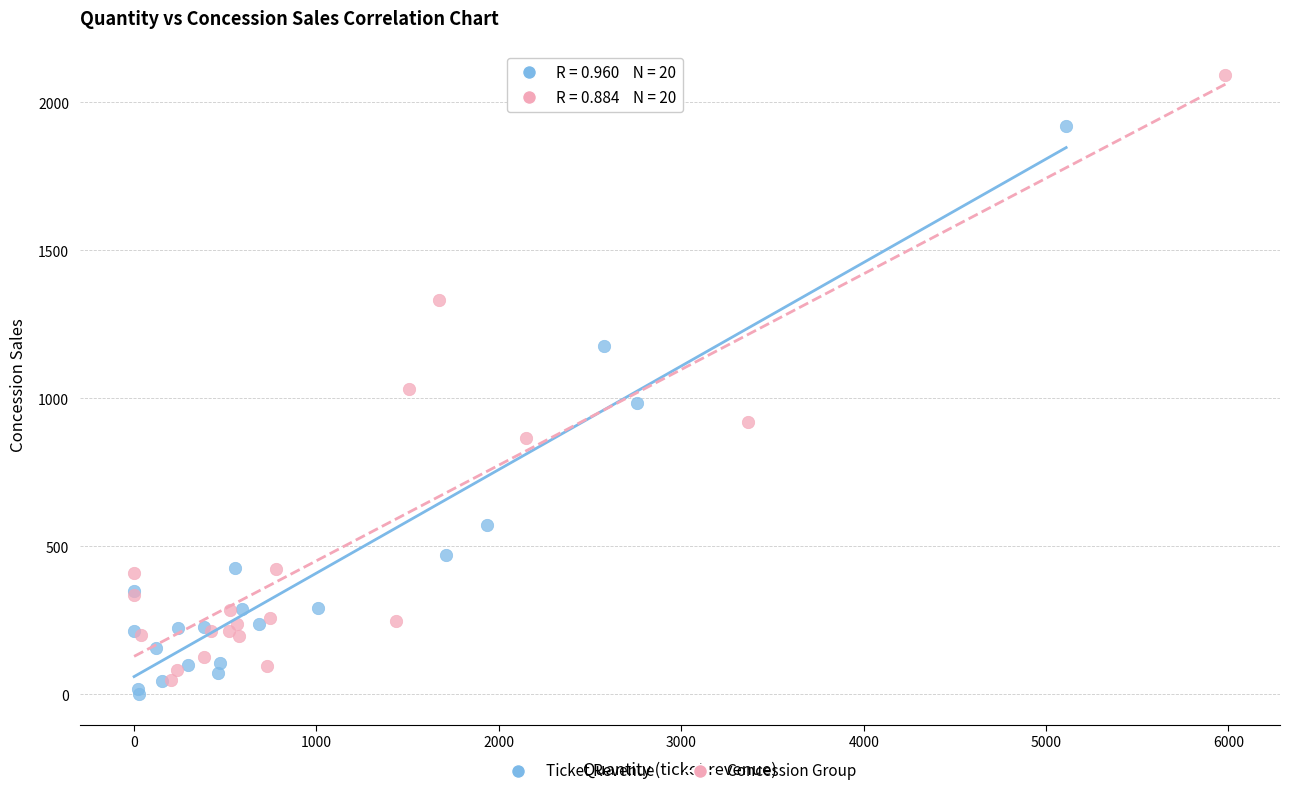

Which series reaches the minimum Y coordinate?

Ticket Revenue